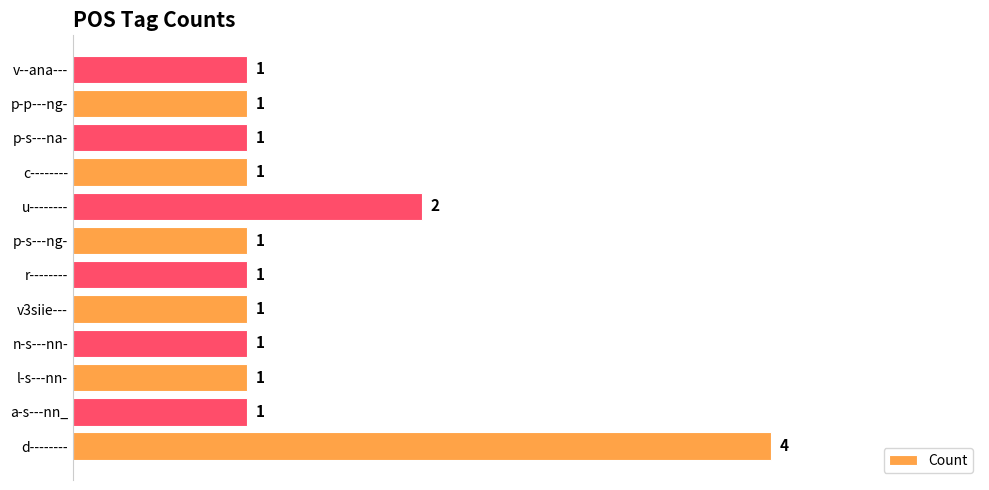

Reading top to bottom, what are all the values shown in this chart?

v--ana---=1	p-p---ng-=1	p-s---na-=1	c--------=1	u--------=2	p-s---ng-=1	r--------=1	v3siie---=1	n-s---nn-=1	l-s---nn-=1	a-s---nn_=1	d--------=4